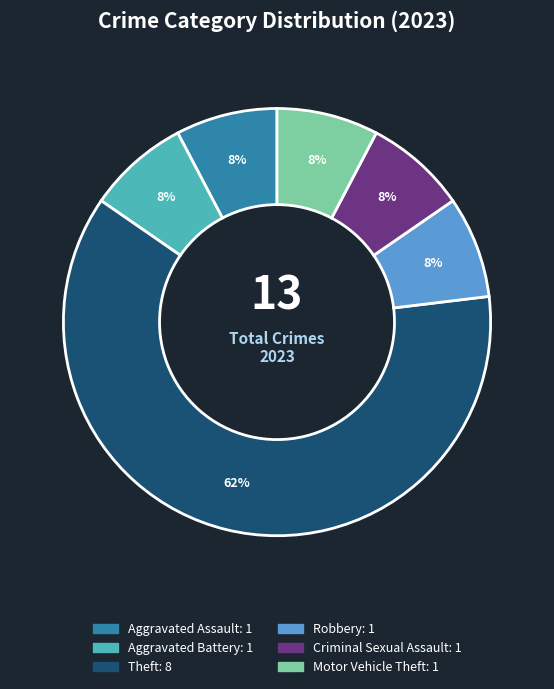

To the nearest percent, what percentage of the pie is Criminal Sexual Assault?

8%